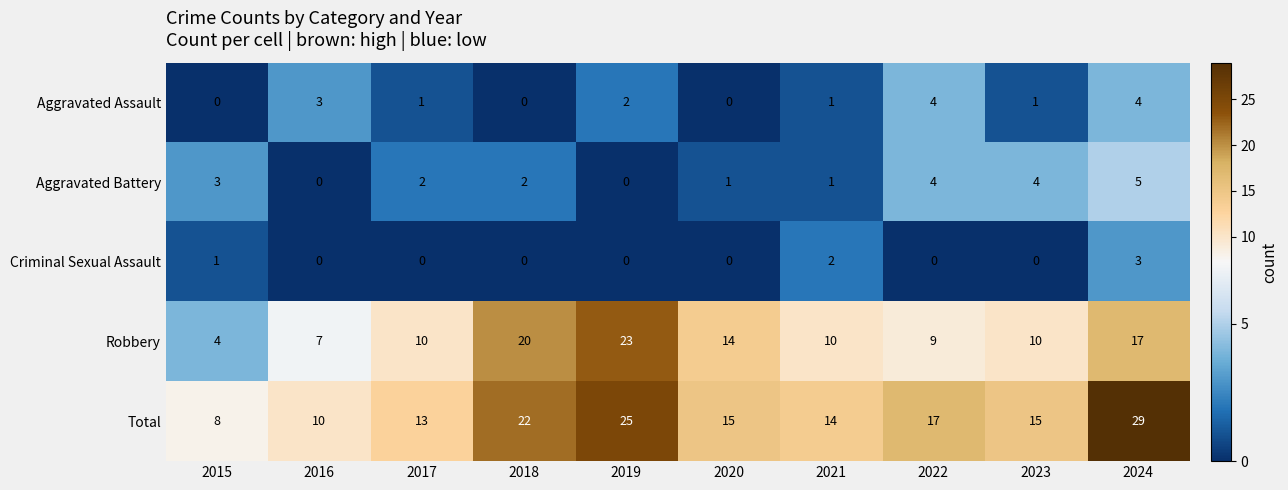

What is the total value across all series at 2022?

34